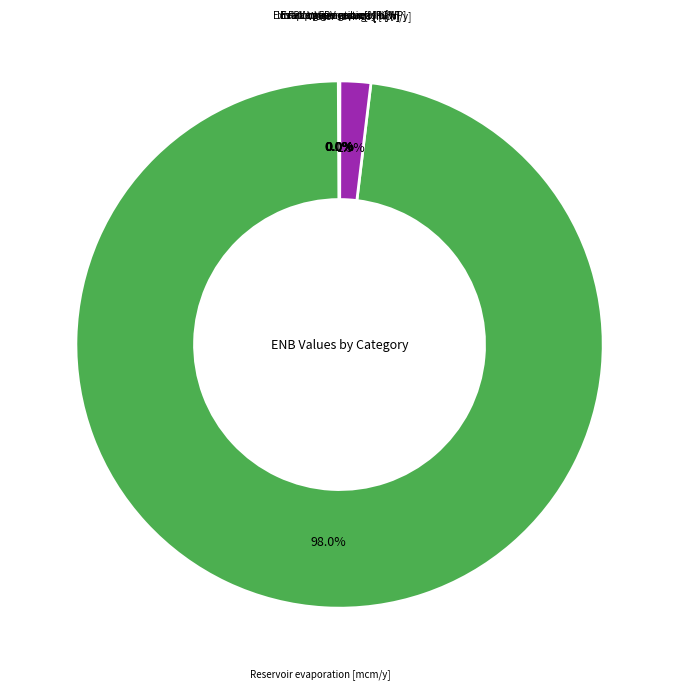

Is there any slice that represents more than half of the pie?

Yes